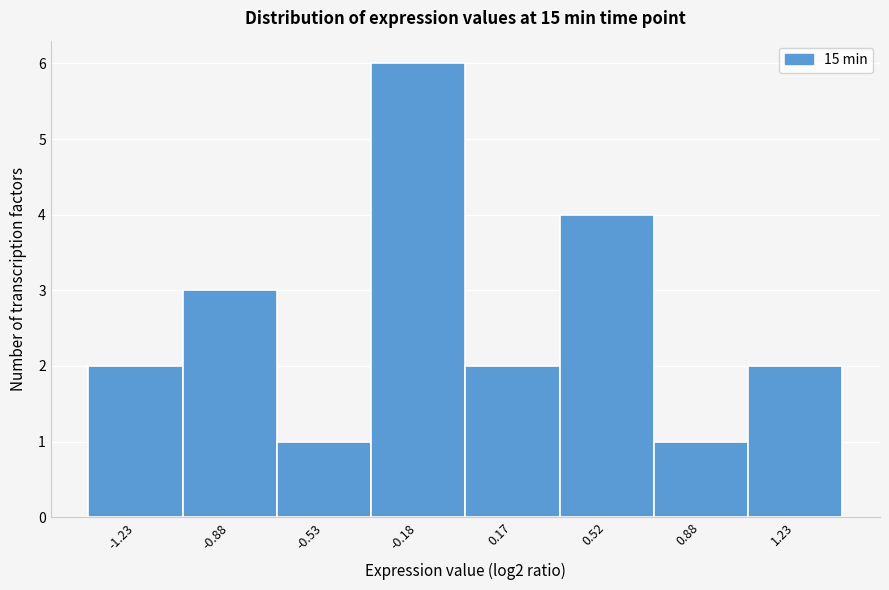

Reading left to right, list every bar in this chart as the range it spans on the x-axis followed by its height. Neither the bar edges nor the heights are printed on the chart, so give them approximately, as read against the axes.

-1.40 to -1.05: 2
-1.05 to -0.70: 3
-0.70 to -0.35: 1
-0.35 to 0.00: 6
0.00 to 0.35: 2
0.35 to 0.70: 4
0.70 to 1.05: 1
1.05 to 1.40: 2